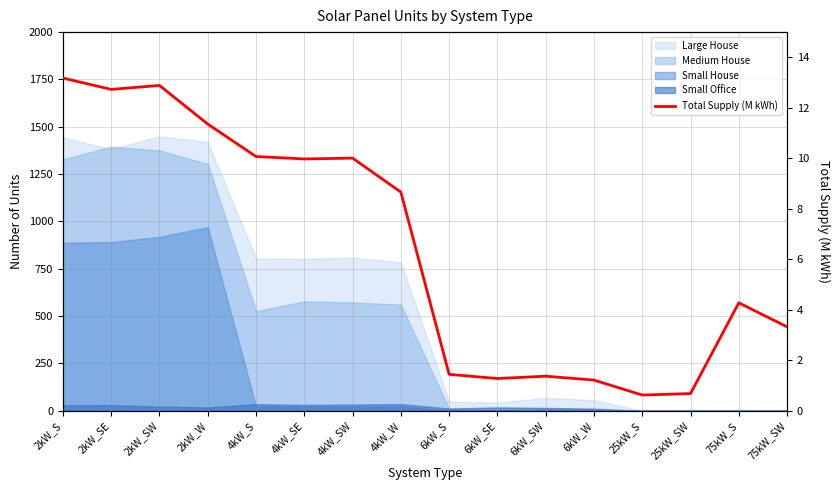

Where is the first local maximum?

2kW_SW